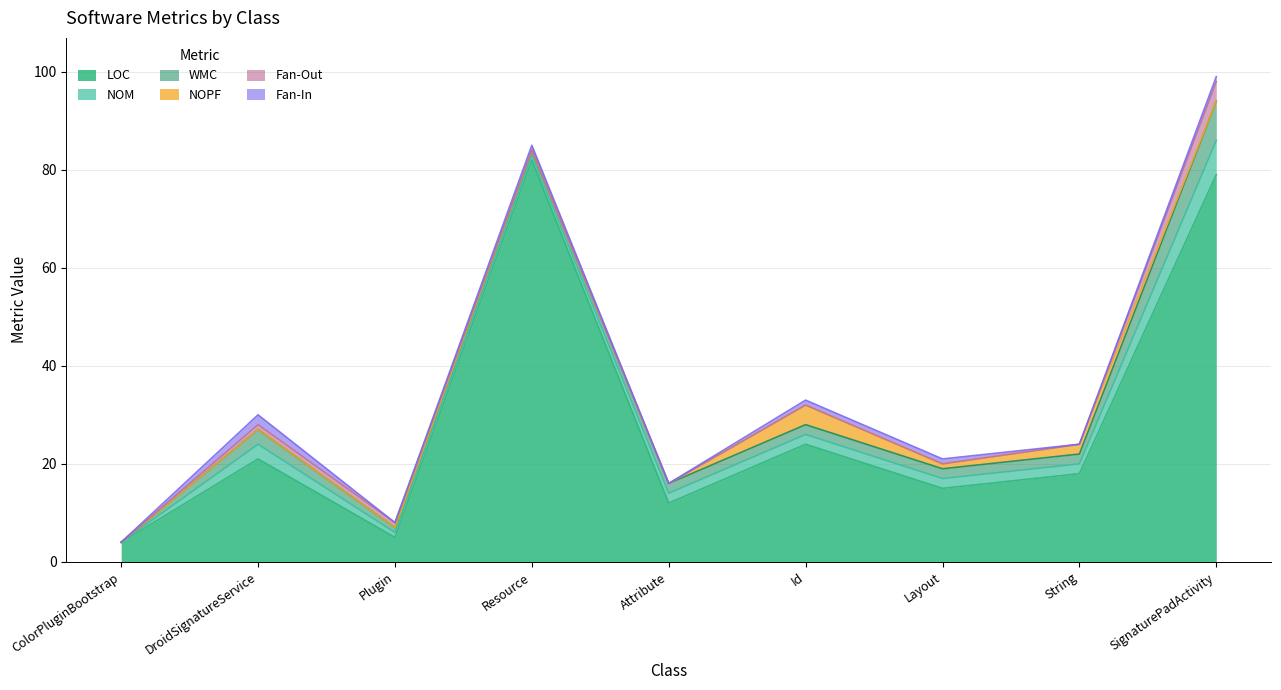

What is the value of the NOM point at the 7th from the left?

2